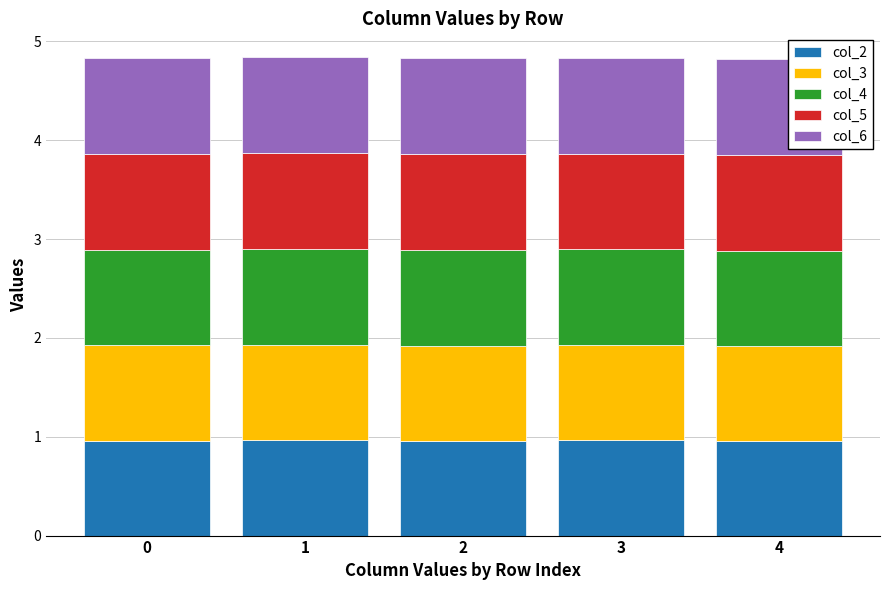

What is the total value across all series at 2?

4.8